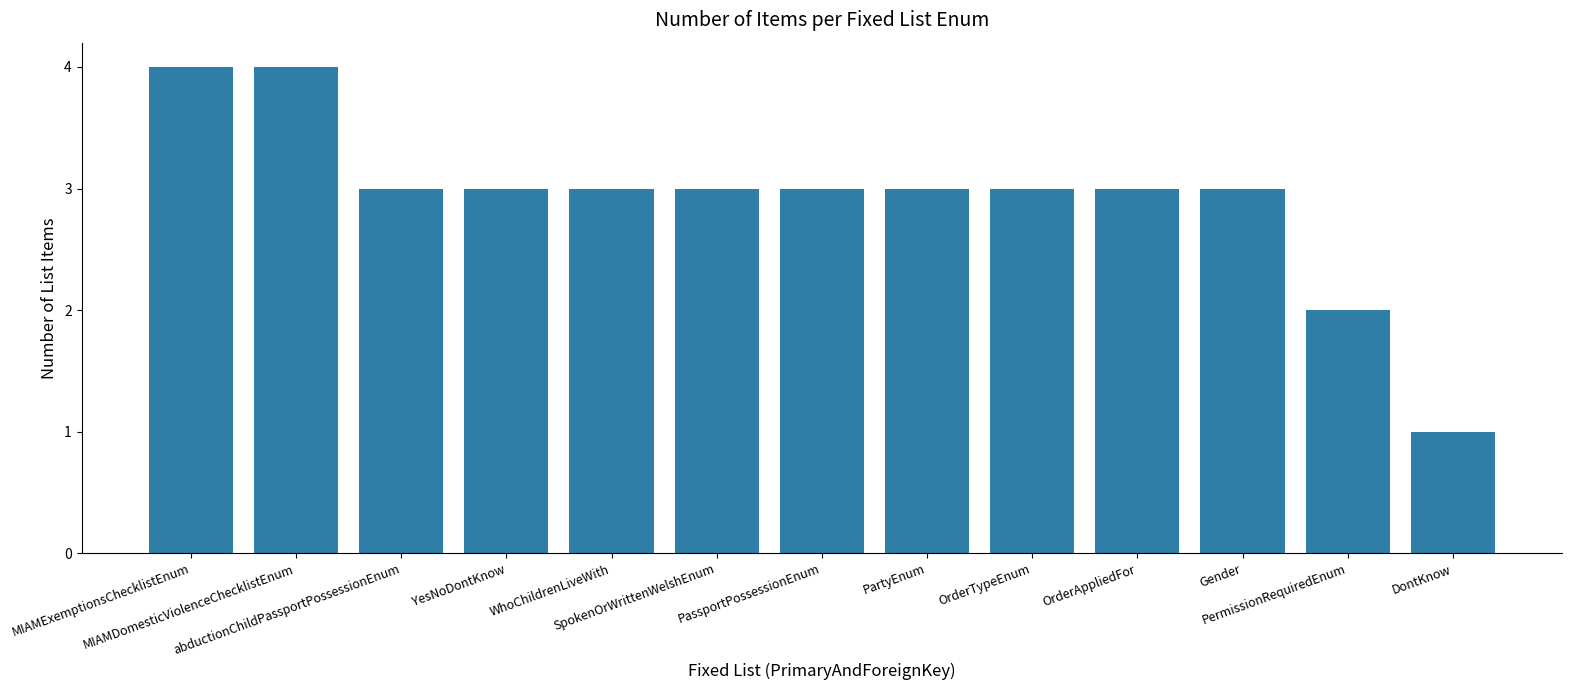

What is the sum of all values?

38